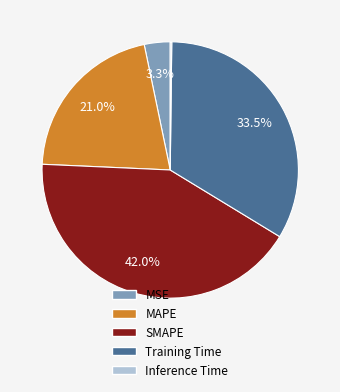

To the nearest percent, what is the combined percentage of MAPE and MSE?

24%